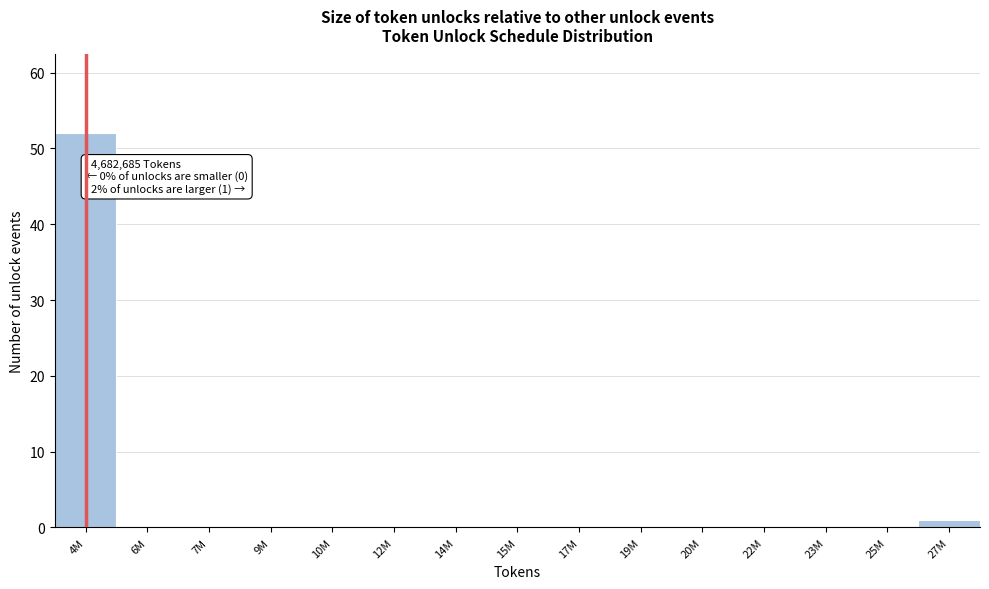

Reading left to right, transcribe all the data shown in this chart.

4M=52	6M=0	7M=0	9M=0	10M=0	12M=0	14M=0	15M=0	17M=0	19M=0	20M=0	22M=0	23M=0	25M=0	27M=1